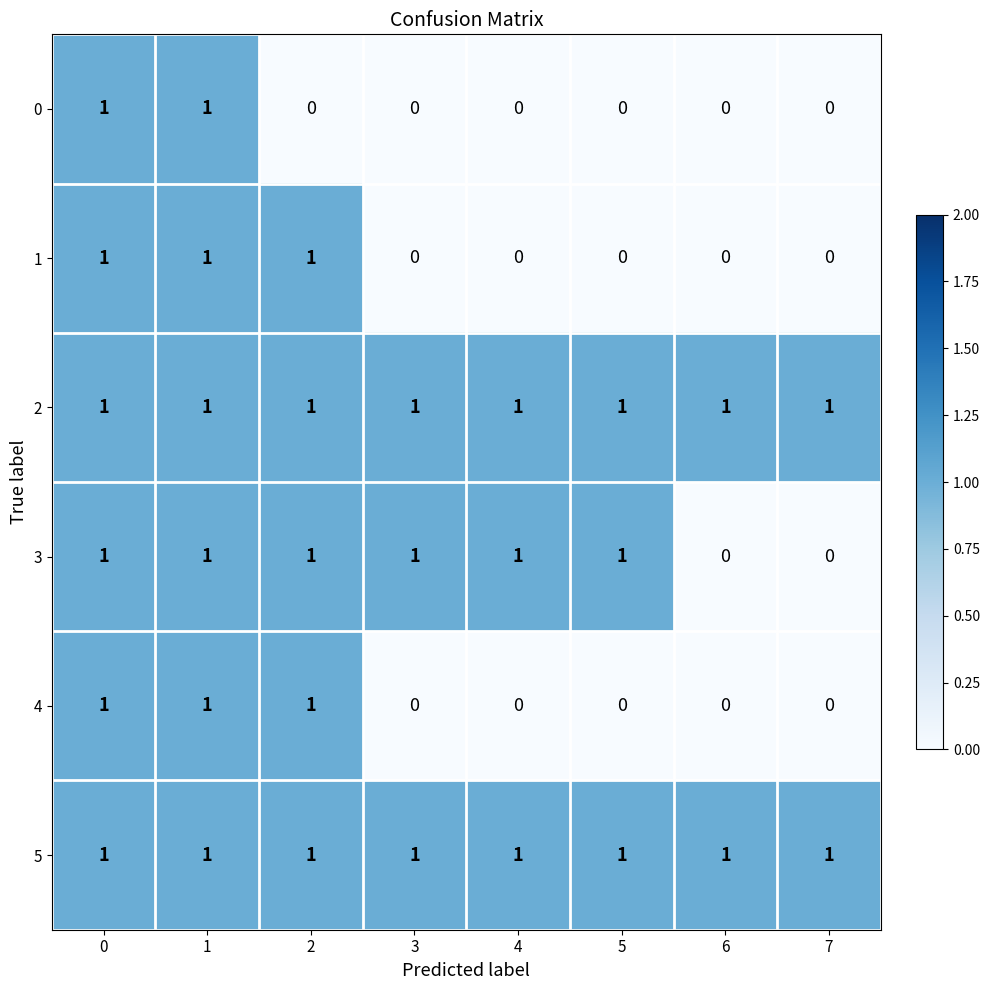

The 2 series shows 0 at 0. True or false?

False